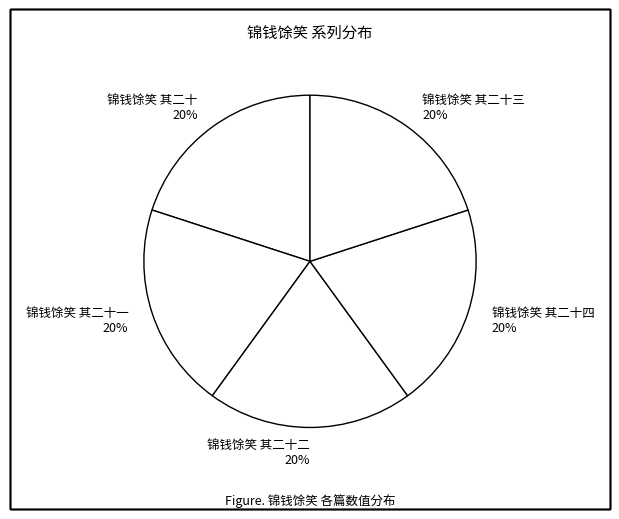

Is it true that 锦钱馀笑 其二十四 is 20% of the pie?

True